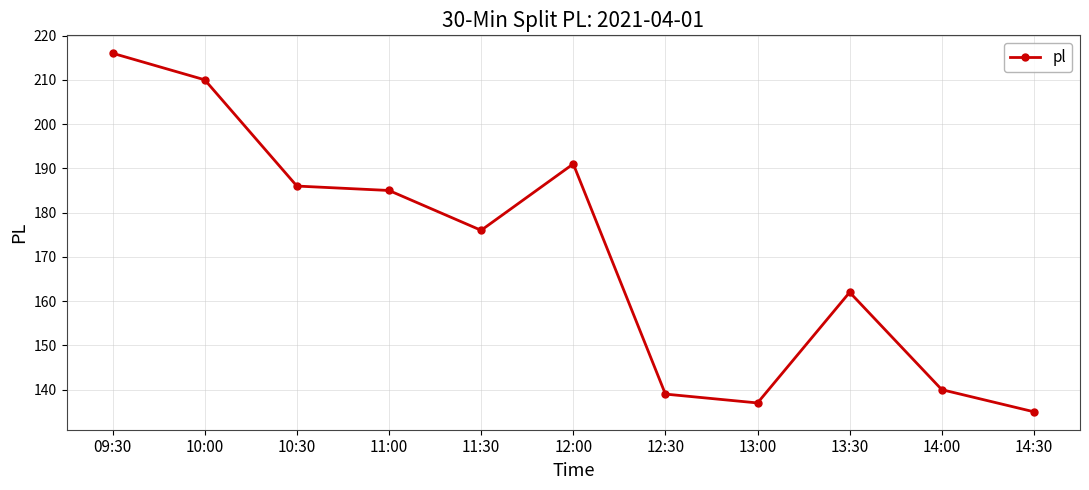

The chart shows a value of 162 at 13:30. True or false?

True